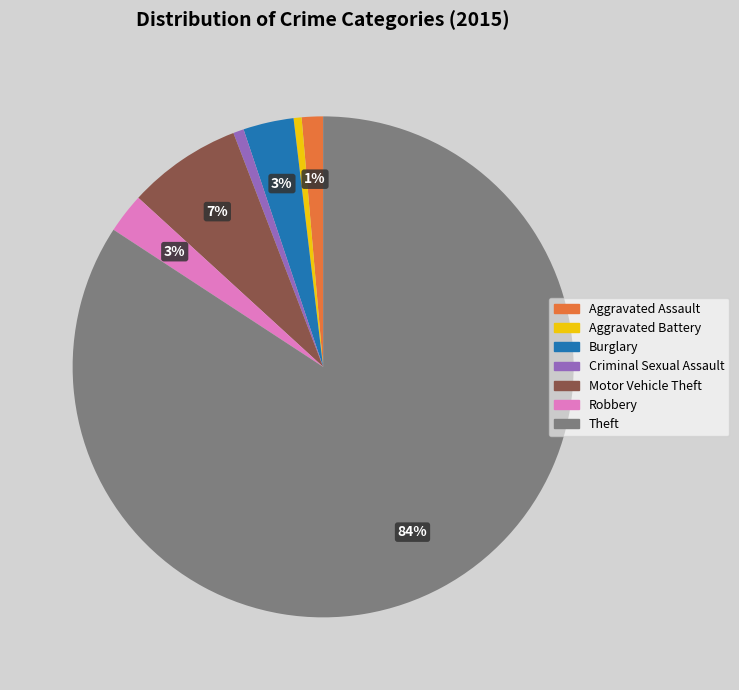

Is there any slice that represents more than half of the pie?

Yes